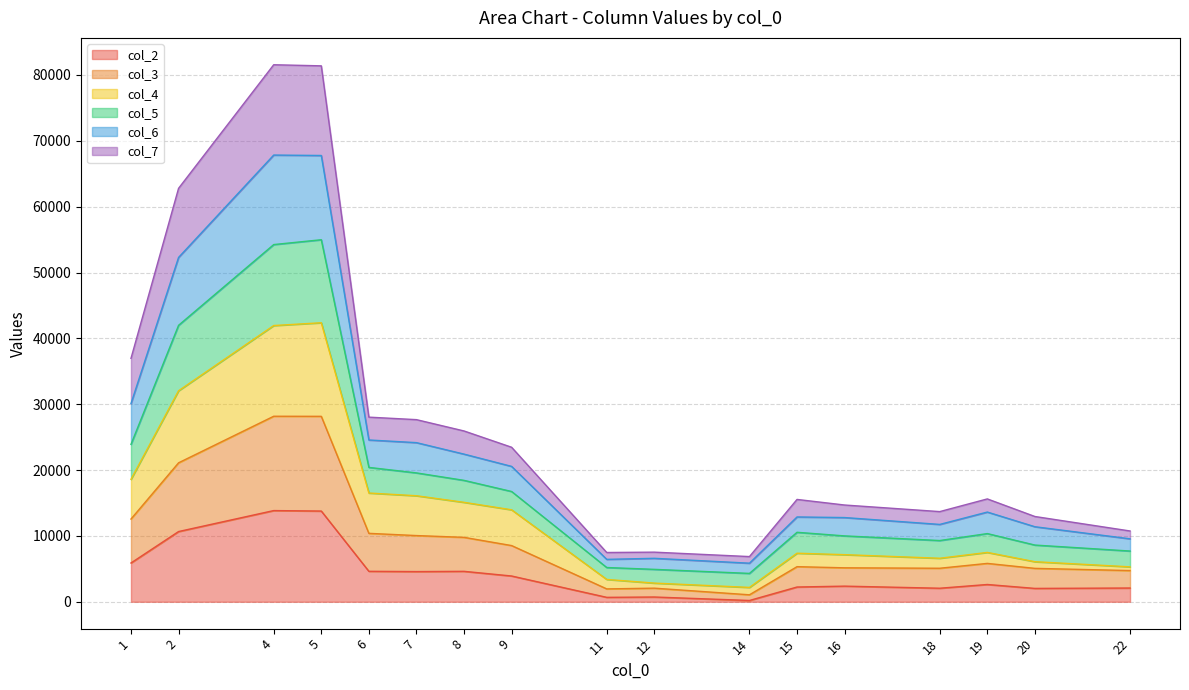

What is the highest value of the col_2 series?

13850.9